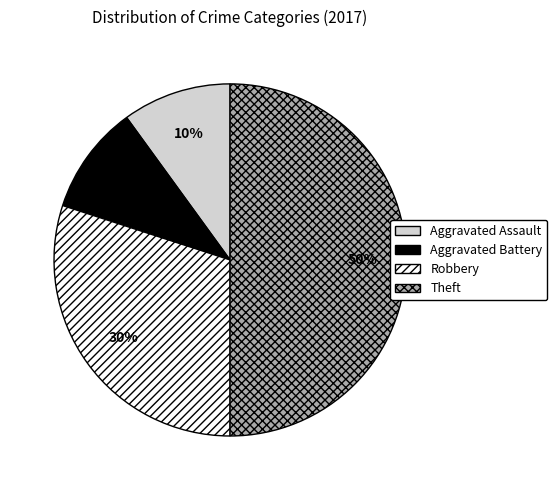

Is the sum of Robbery and Theft greater than half?

Yes